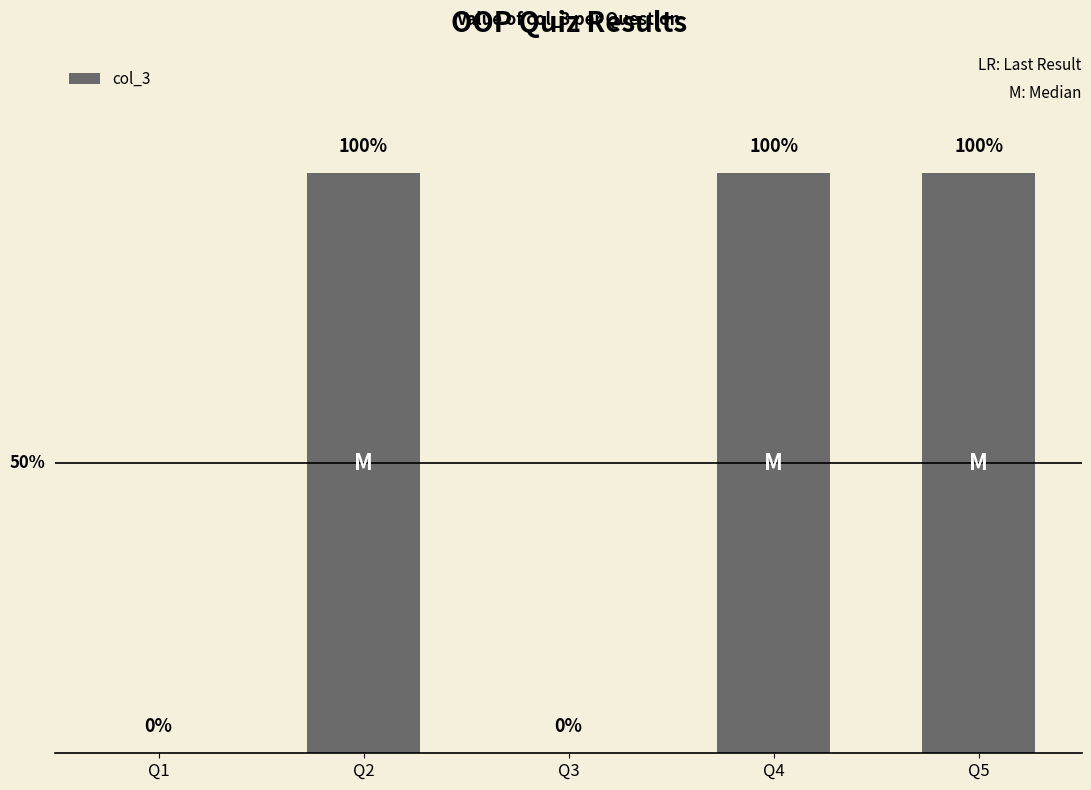

Which has a higher value, Q4 or Q2?

Q4